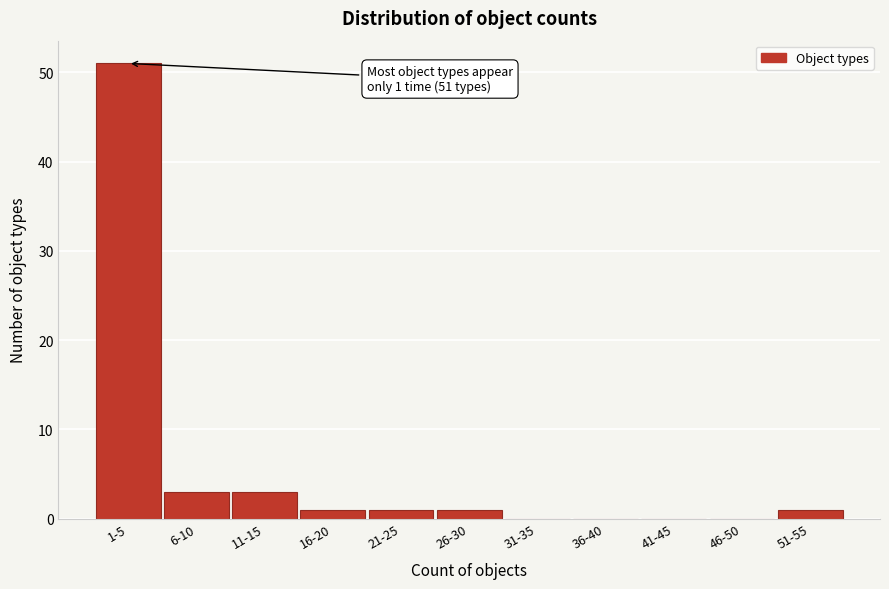

Reading right to left, extract all data points from this chart.

51-55=1	46-50=0	41-45=0	36-40=0	31-35=0	26-30=1	21-25=1	16-20=1	11-15=3	6-10=3	1-5=51